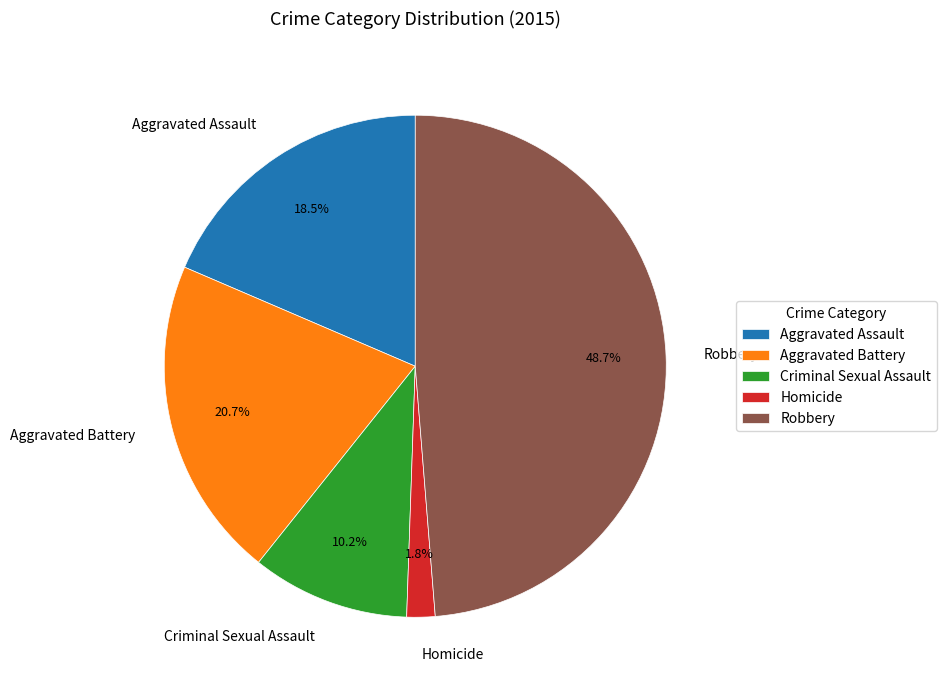

Which has a higher value, Robbery or Aggravated Battery?

Robbery